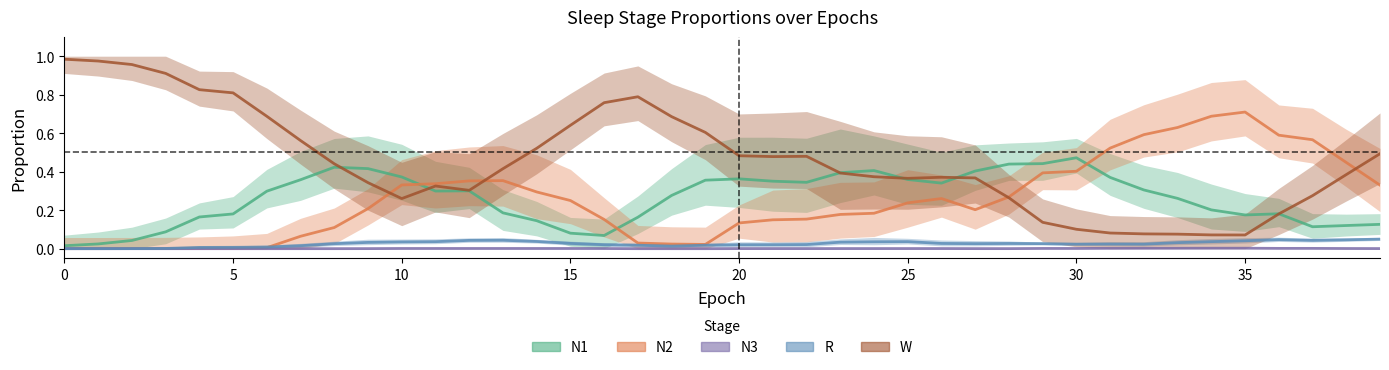

What are all the series names shown in the legend?

N1, N2, N3, R, W